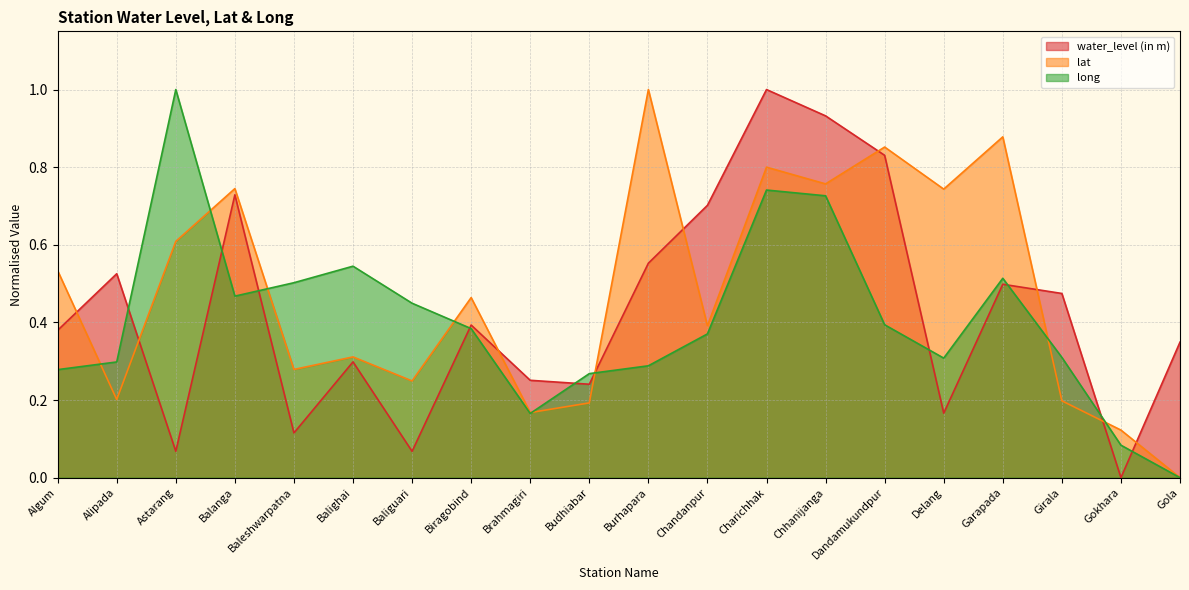

At which label does water_level (in m) reach its peak?

Charichhak